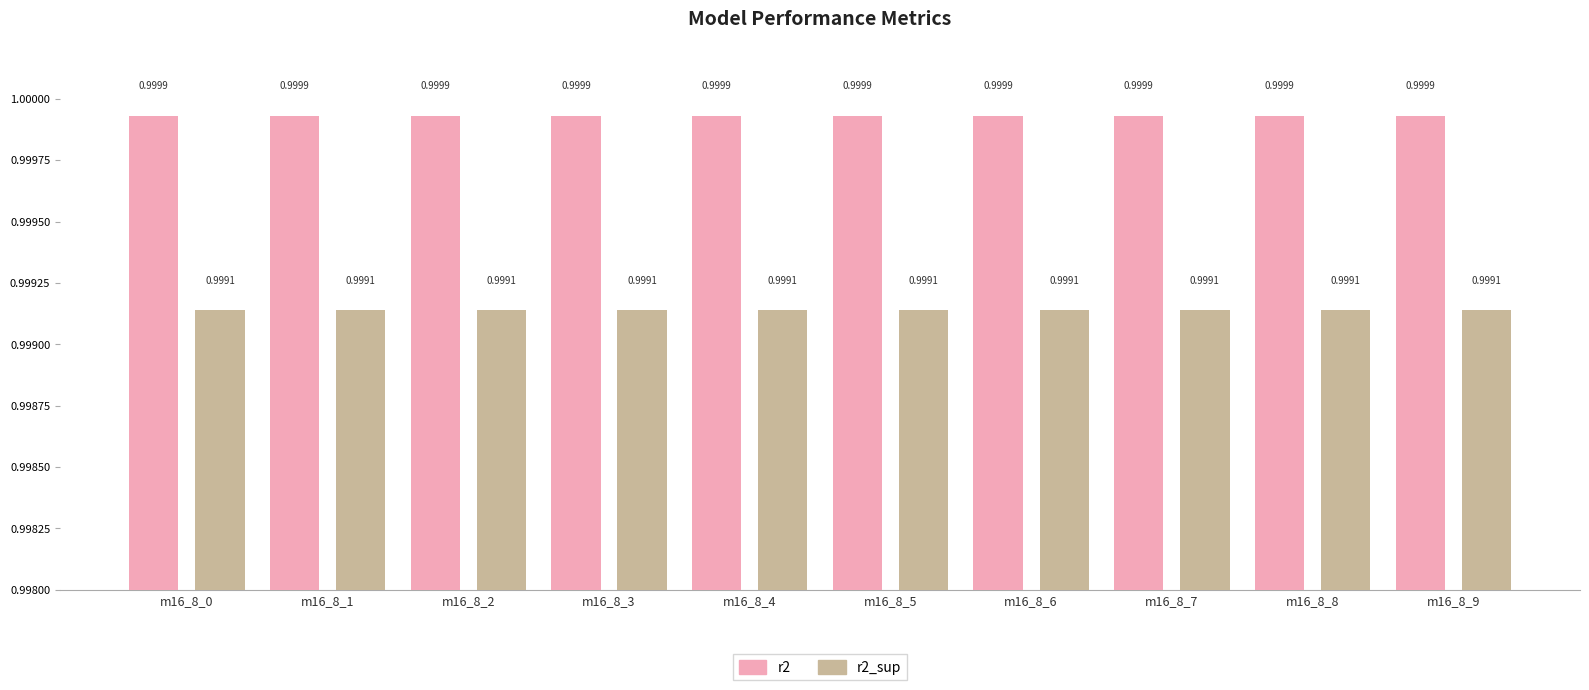

What is the sum of the r2_sup values at m16_8_5 and m16_8_9?

2.0